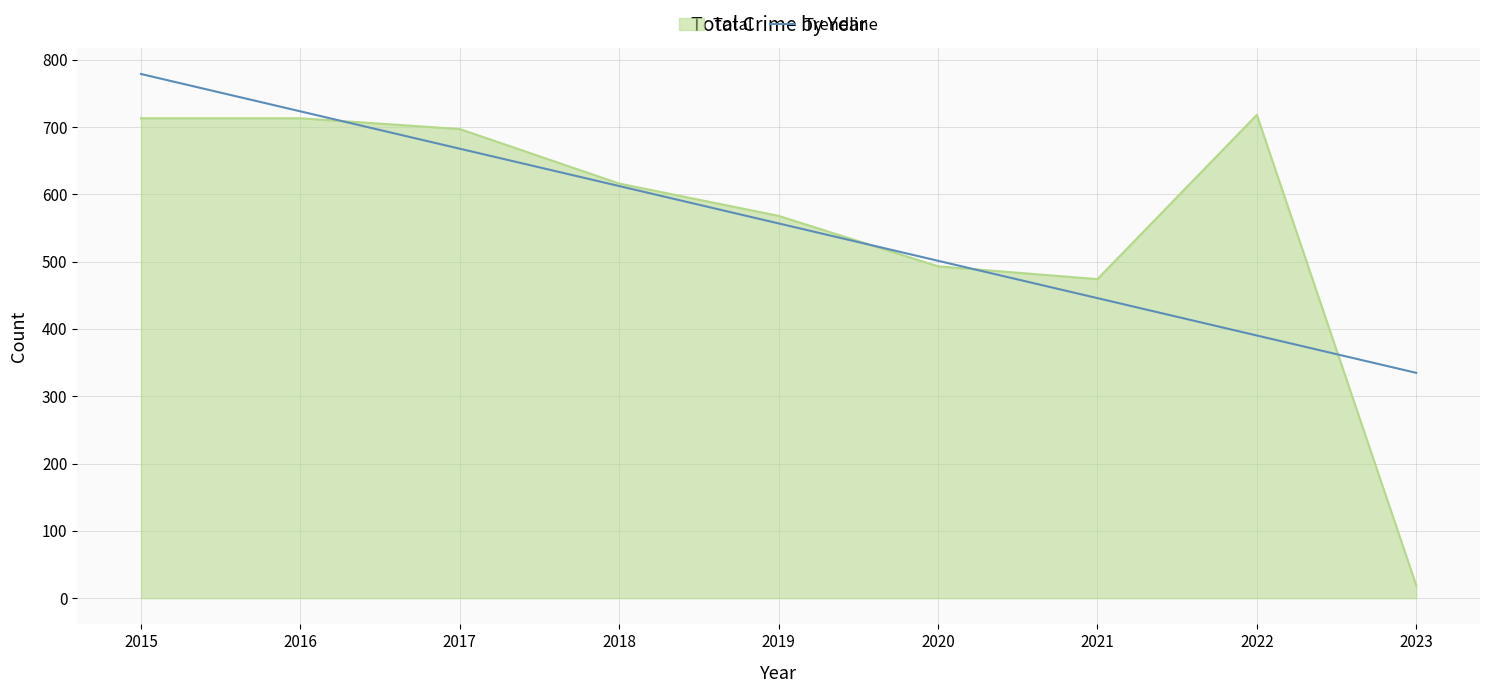

List the series in order of their peak value, lowest first.

Total, Trendline